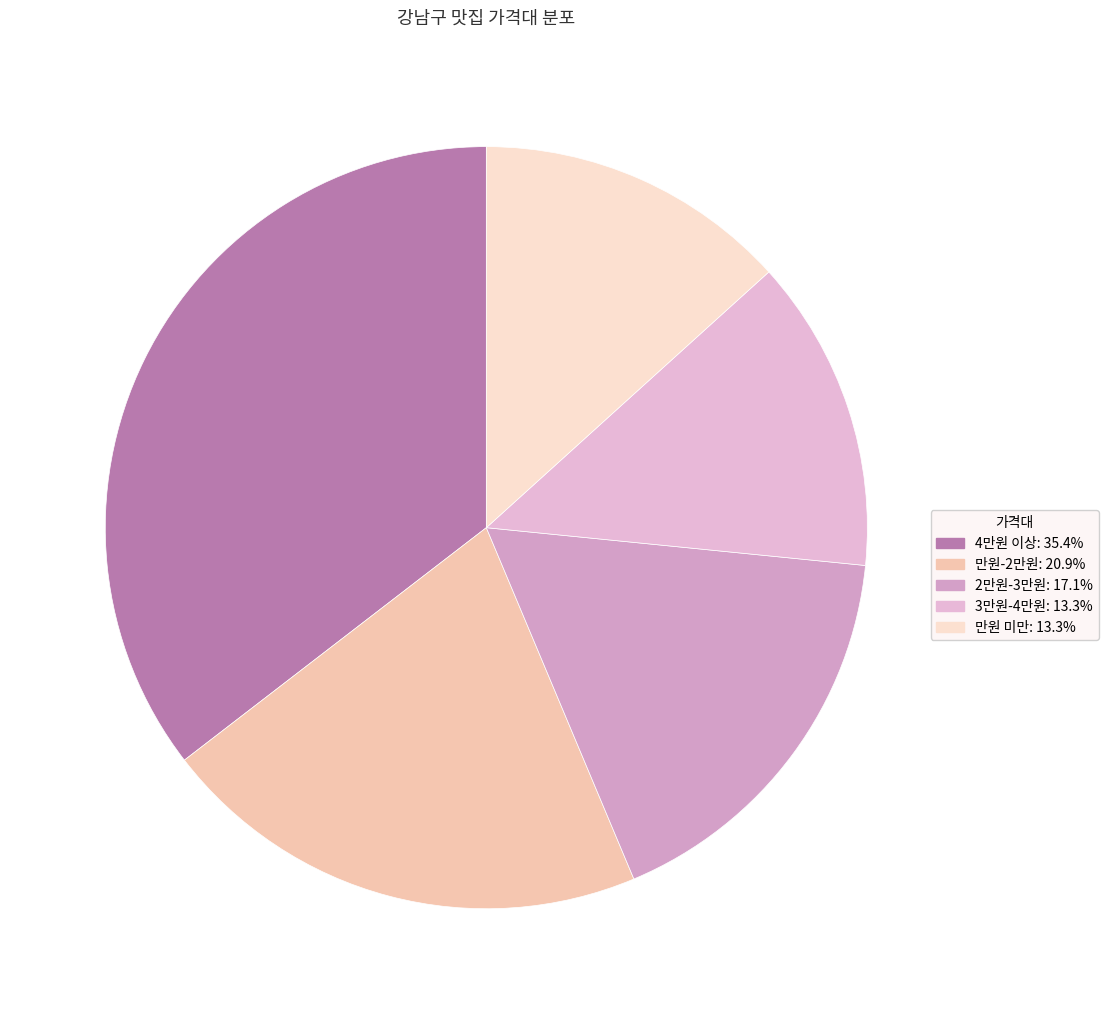

Does 만원 미만 account for over 50% of the chart?

No